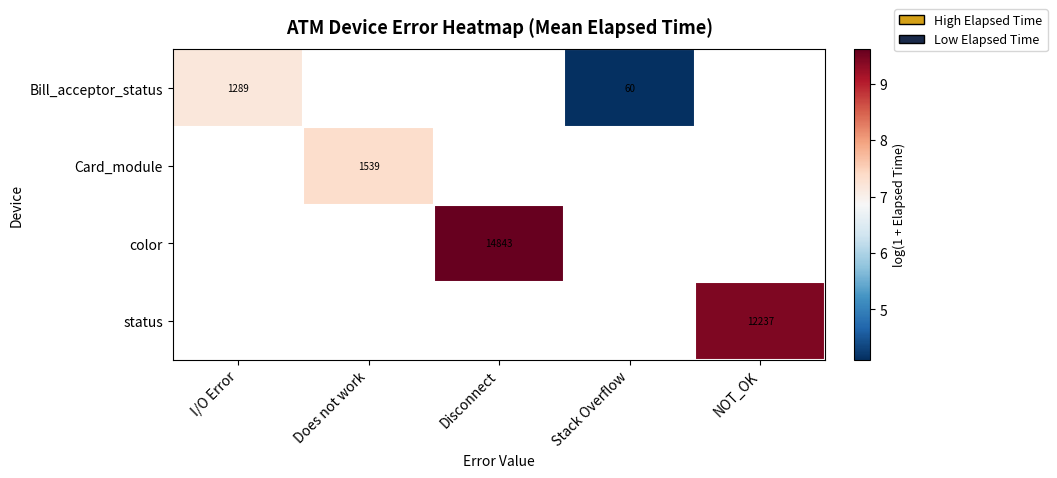

Count the number of categories in the chart.

5